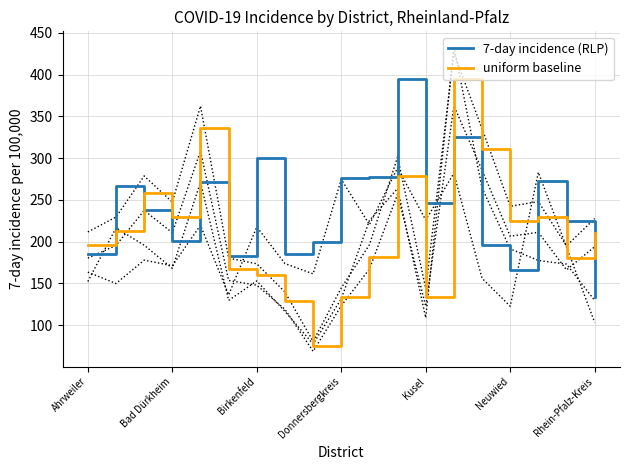

Is it true that 7-day incidence (RLP) equals 276.7 at Donnersbergkreis?

True